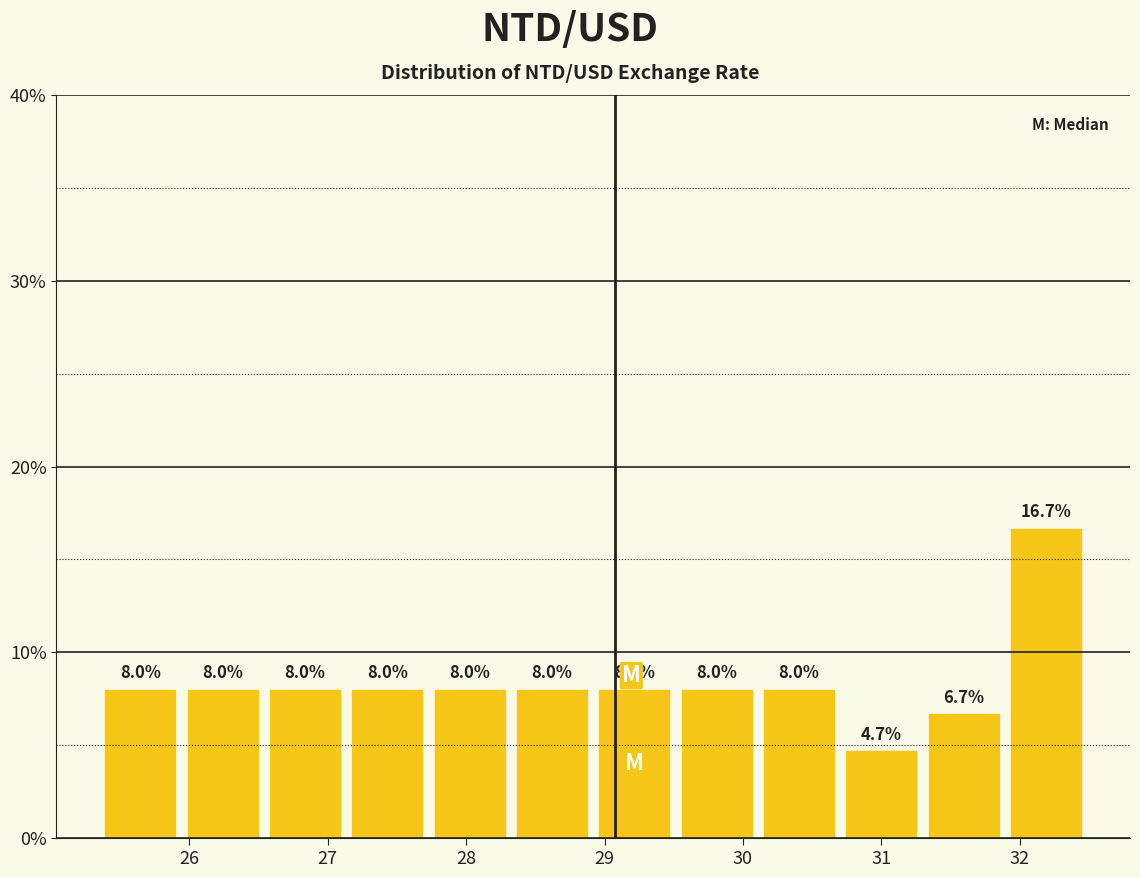

Which range on the x-axis has the tallest bar?

31.9 to 32.5